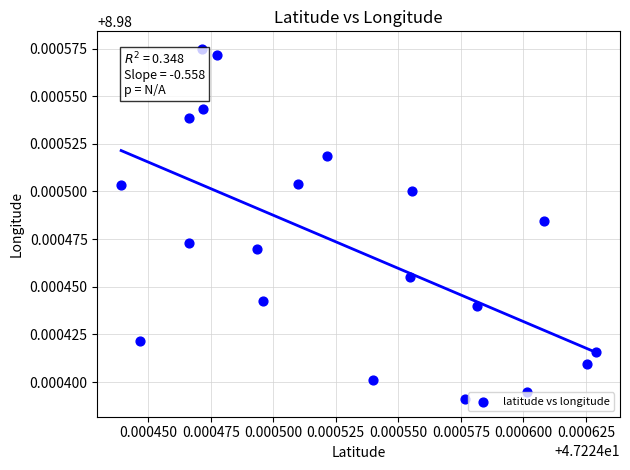

How many points are shown in the scatter plot?

20